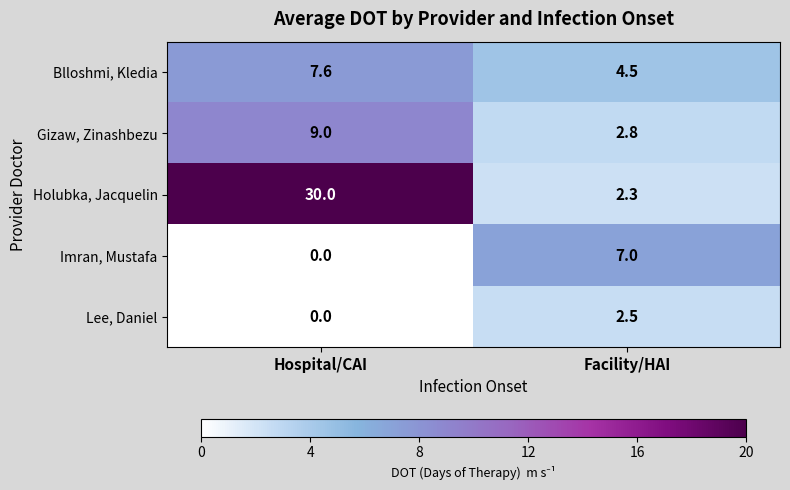

At which label is Holubka, Jacquelin closest to 16?

Facility/HAI